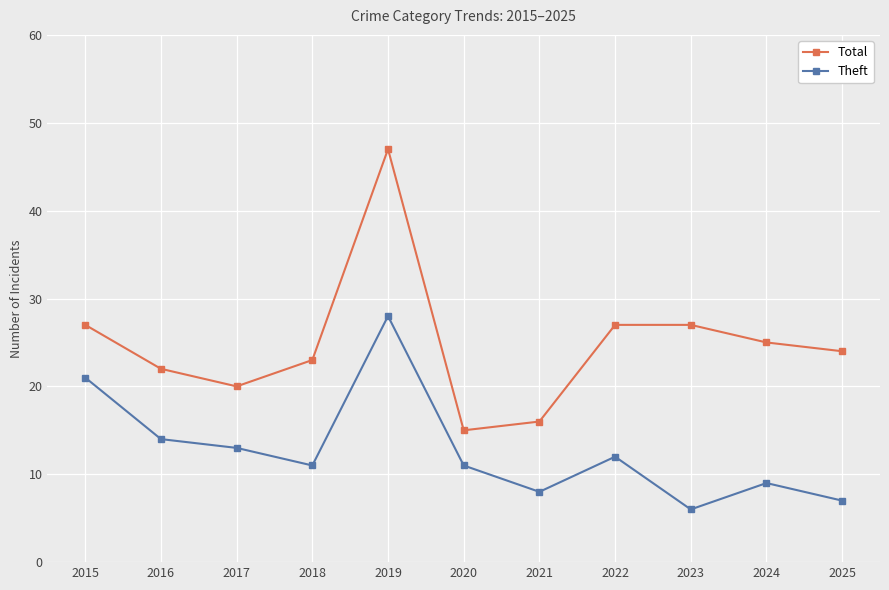

In Total, how many points are lower than both neighbors (excluding endpoints)?

2